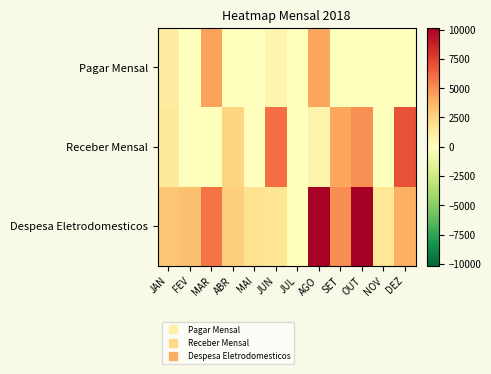

Rank the series at AGO from lowest to highest value.

Receber Mensal, Pagar Mensal, Despesa Eletrodomesticos